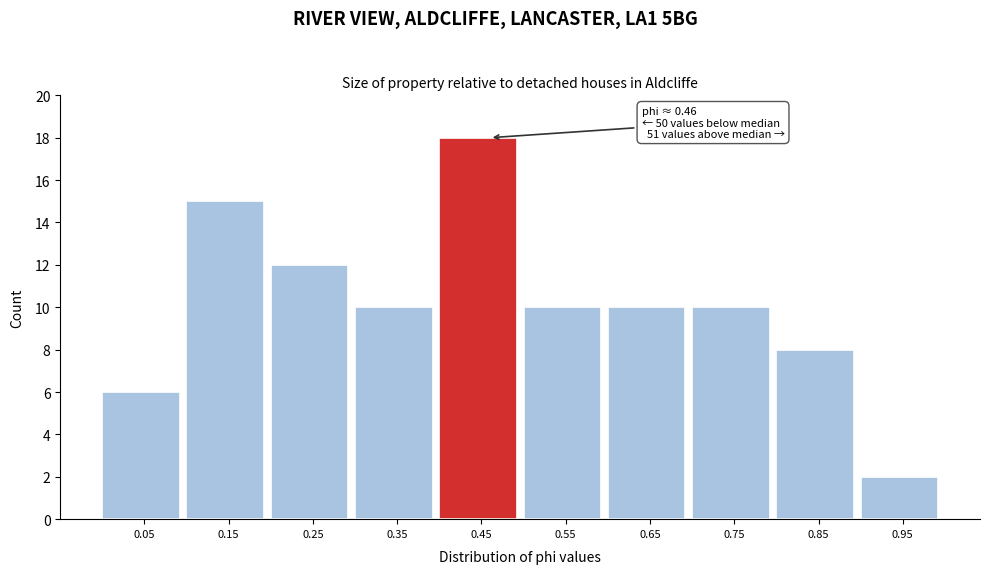

Which range on the x-axis has the tallest bar?

0.4 to 0.5